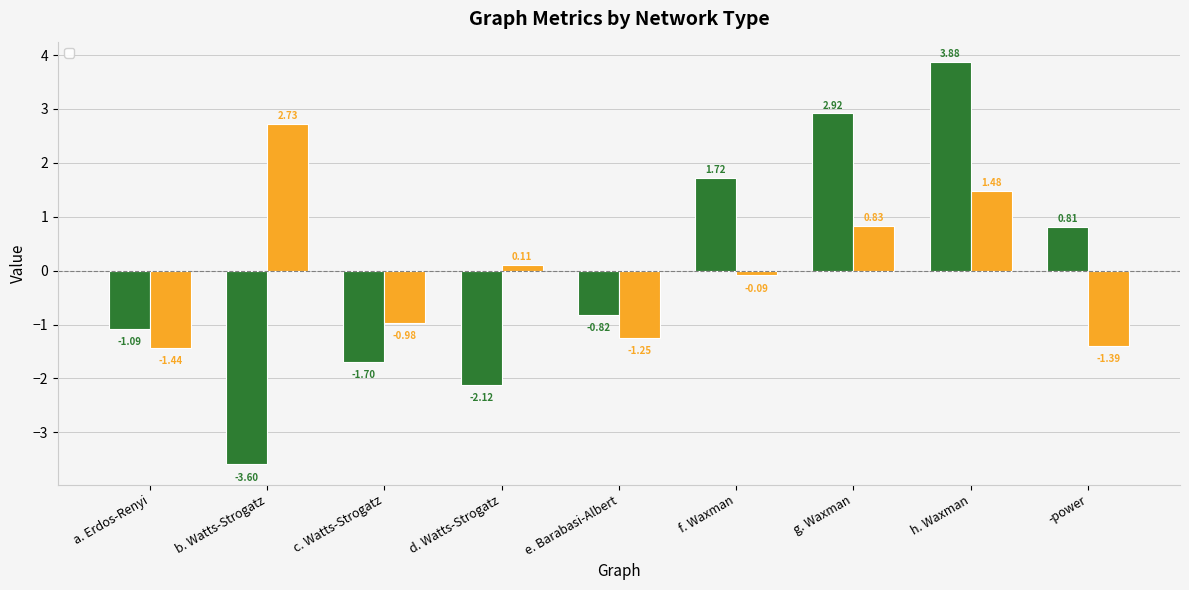

What is the lowest value of the _c_mean series?

-3.6